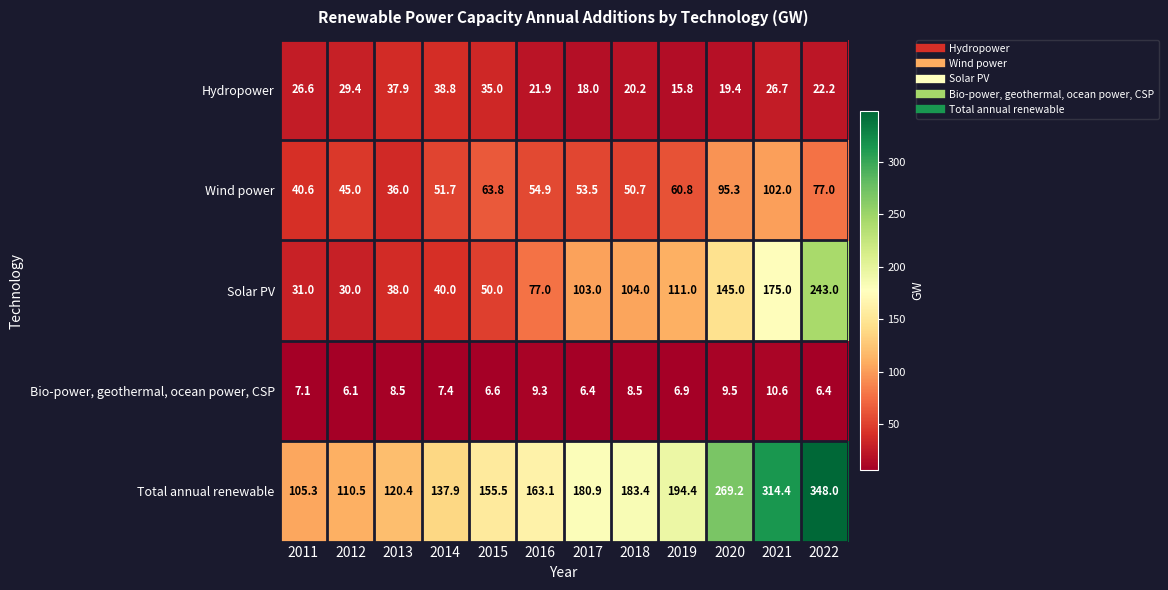

List the series in order of their peak value, lowest first.

Bio-power, geothermal, ocean power, CSP, Hydropower, Wind power, Solar PV, Total annual renewable